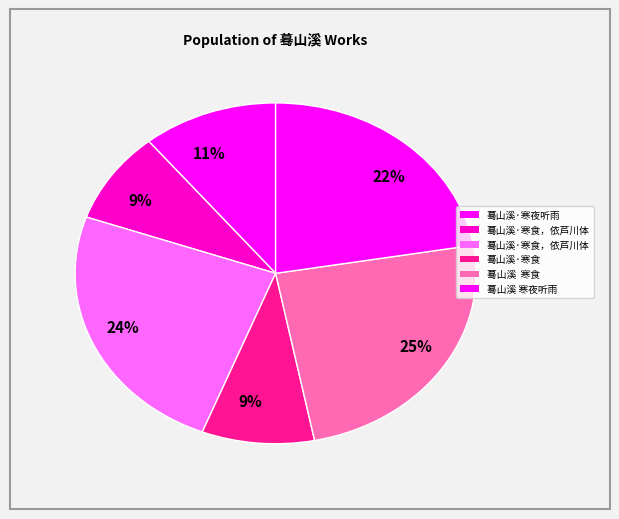

Count the number of slices in the pie.

6